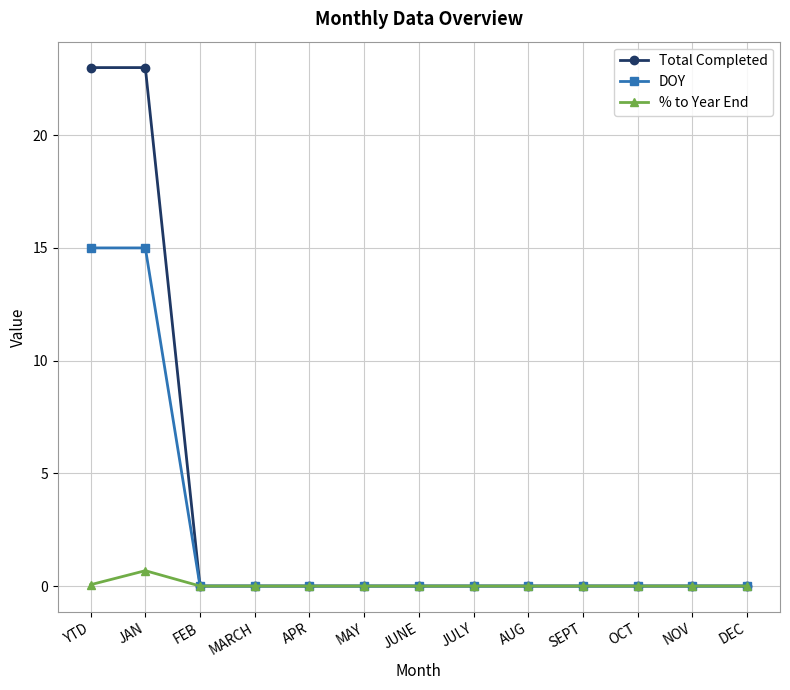

Rank the series at YTD from lowest to highest value.

% to Year End, DOY, Total Completed